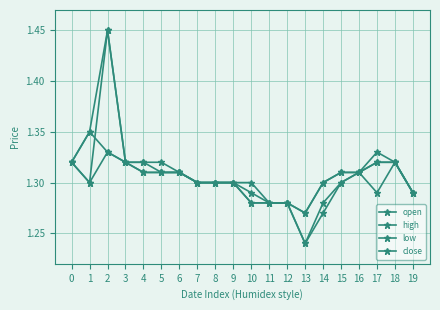

The high series shows 2.3 at 0. True or false?

False